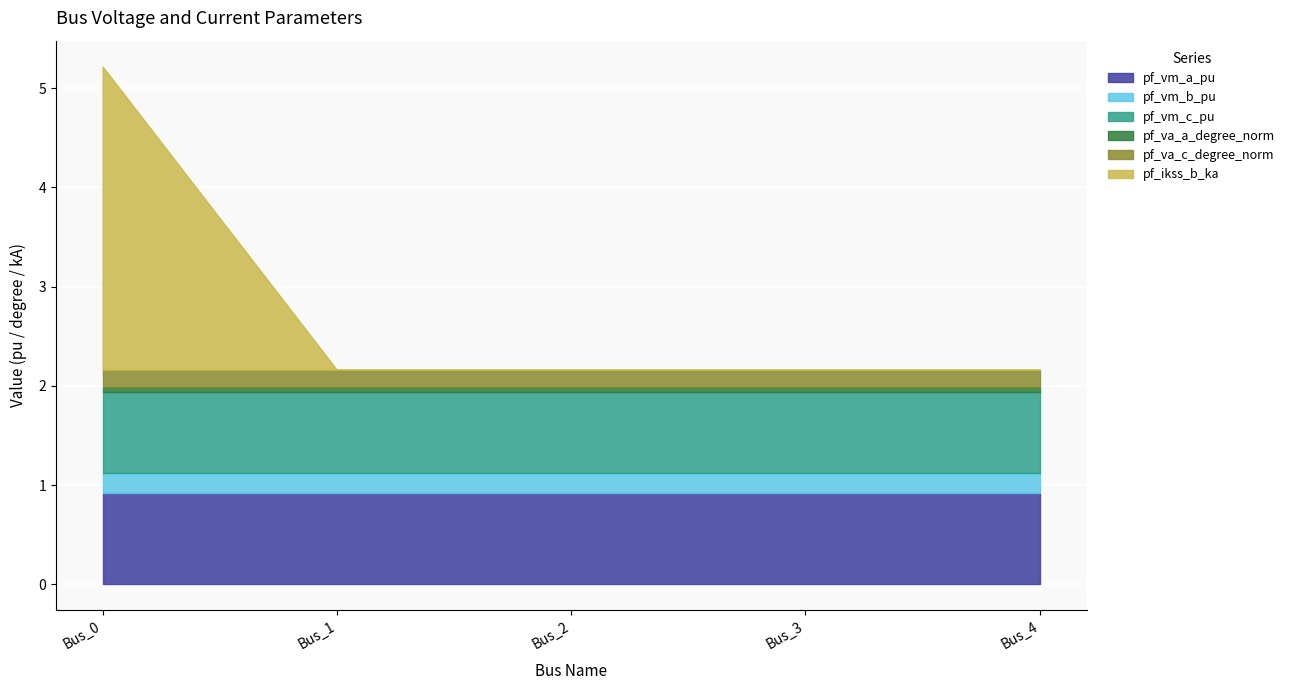

Reading right to left, transcribe all the data shown in this chart.

pf_vm_a_pu: Bus_4=0.9	Bus_3=0.9	Bus_2=0.9	Bus_1=0.9	Bus_0=0.9
pf_vm_b_pu: Bus_4=0.2	Bus_3=0.2	Bus_2=0.2	Bus_1=0.2	Bus_0=0.2
pf_vm_c_pu: Bus_4=0.8	Bus_3=0.8	Bus_2=0.8	Bus_1=0.8	Bus_0=0.8
pf_va_a_degree_norm: Bus_4=0.1	Bus_3=0.1	Bus_2=0.1	Bus_1=0.1	Bus_0=0.1
pf_va_c_degree_norm: Bus_4=0.2	Bus_3=0.2	Bus_2=0.2	Bus_1=0.2	Bus_0=0.2
pf_ikss_b_ka: Bus_4=0.0	Bus_3=0.0	Bus_2=0.0	Bus_1=0.0	Bus_0=3.1